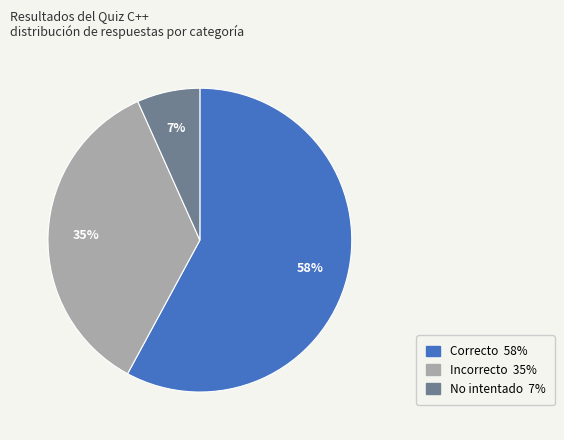

Is there any slice that represents more than half of the pie?

Yes